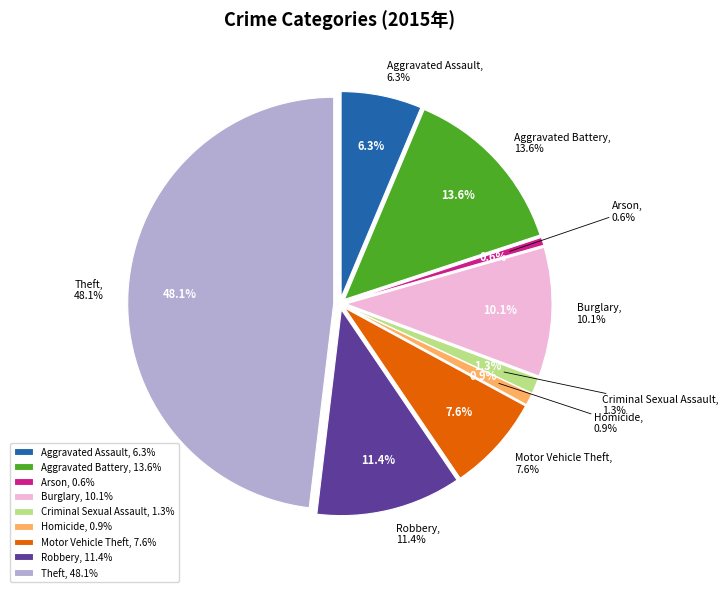

Is Theft the majority of the pie?

No